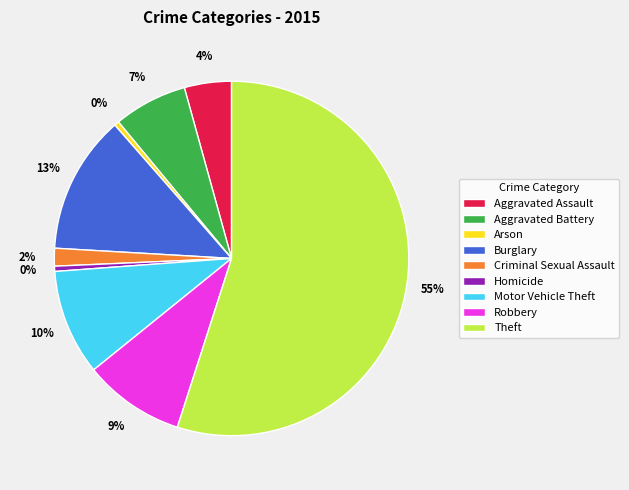

Do Arson and Motor Vehicle Theft together represent more than half of the pie?

No